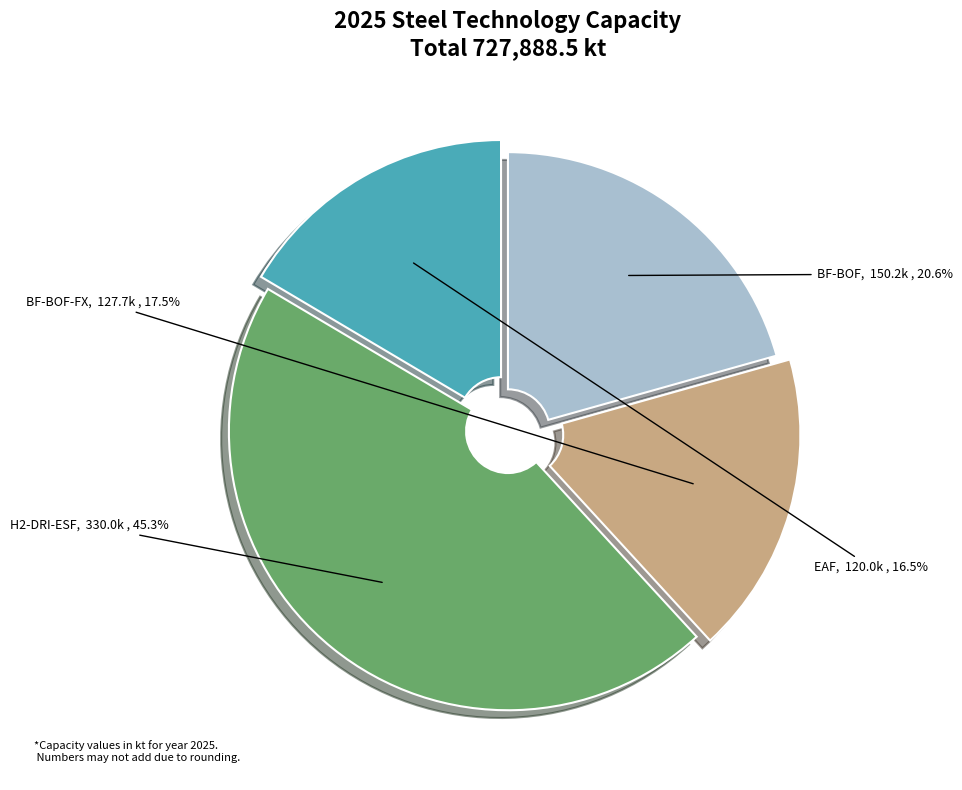

Combined, what portion of the pie is BF-BOF-FX and EAF?

34.0%